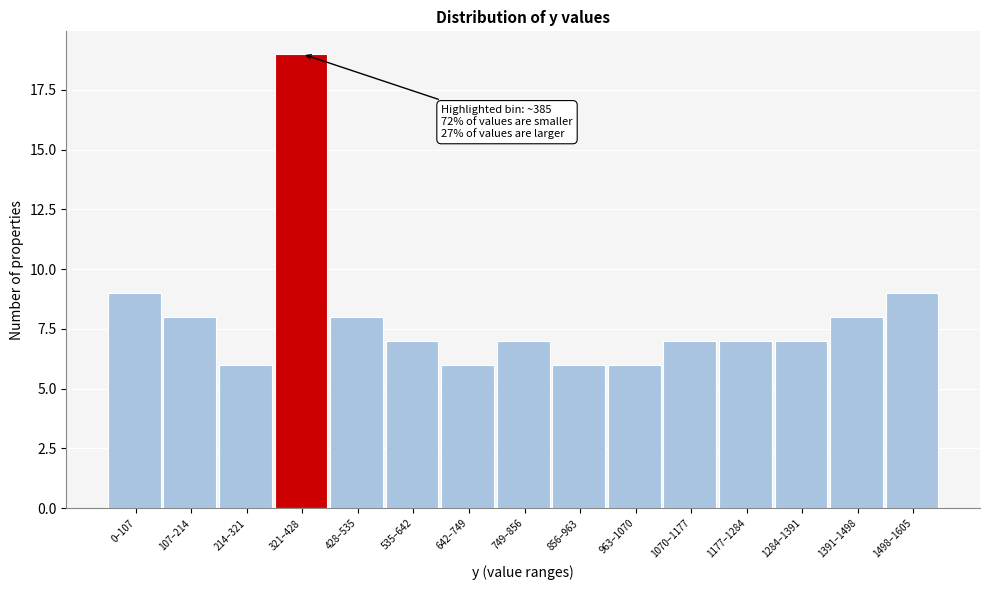

Reading left to right, what are all the values shown in this chart?

9	8	6	19	8	7	6	7	6	6	7	7	7	8	9